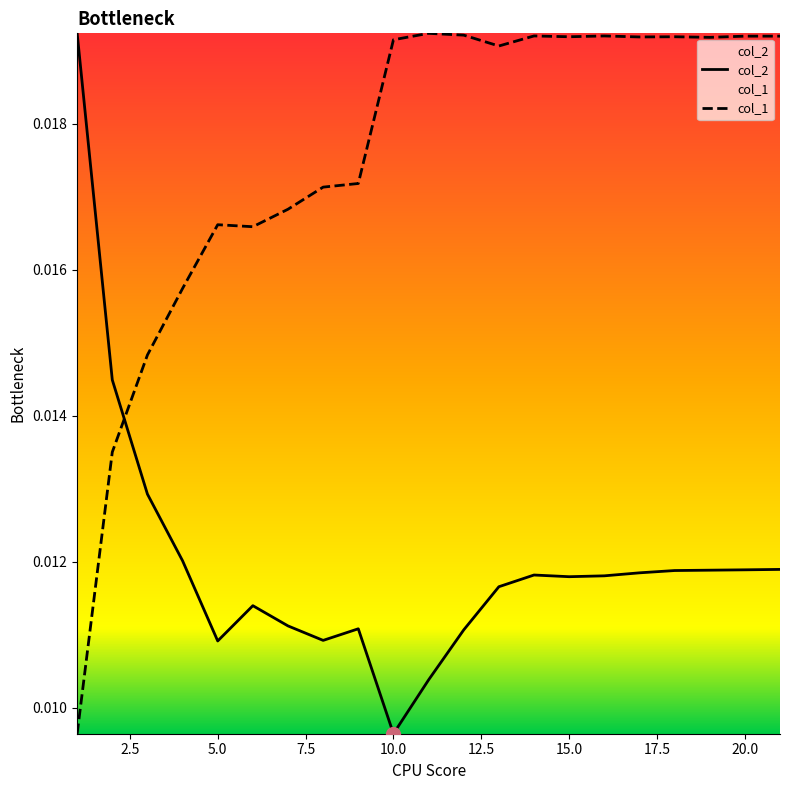

Which series has the largest total across all categories?

col_1